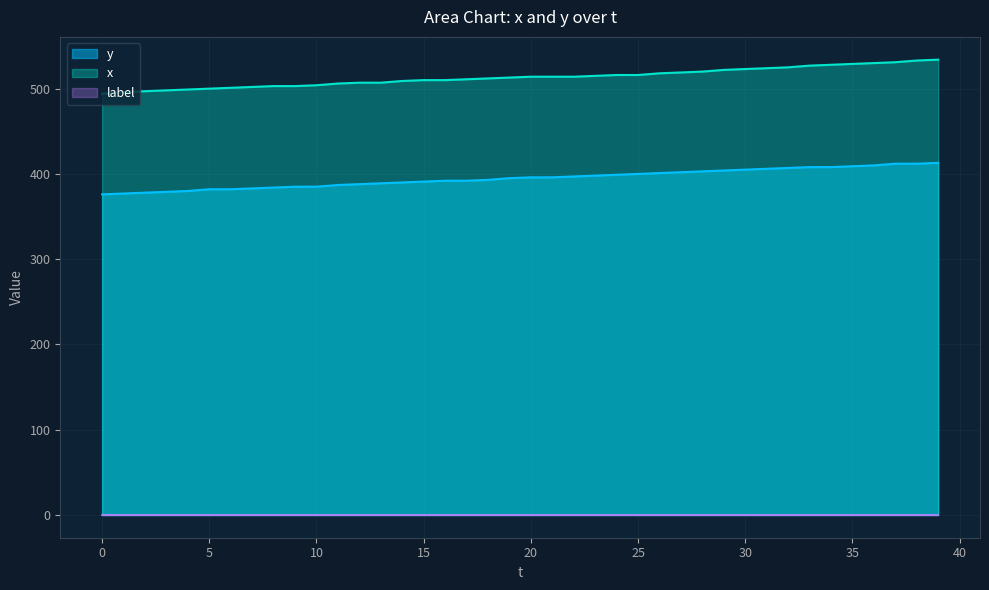

True or false: y and x intersect in this chart.

False